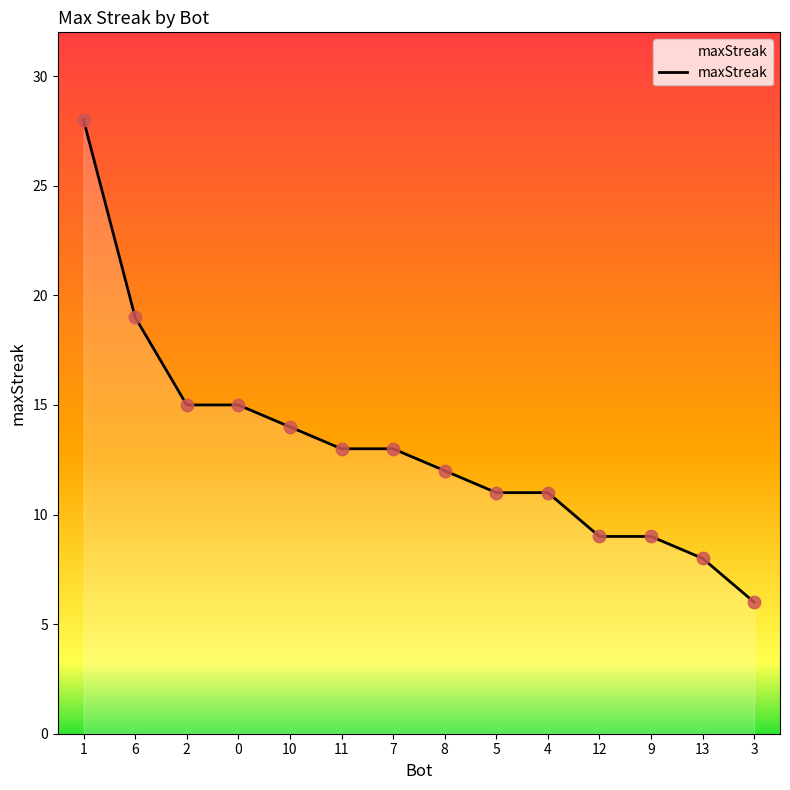

Between 13 and 1, which is larger?

1